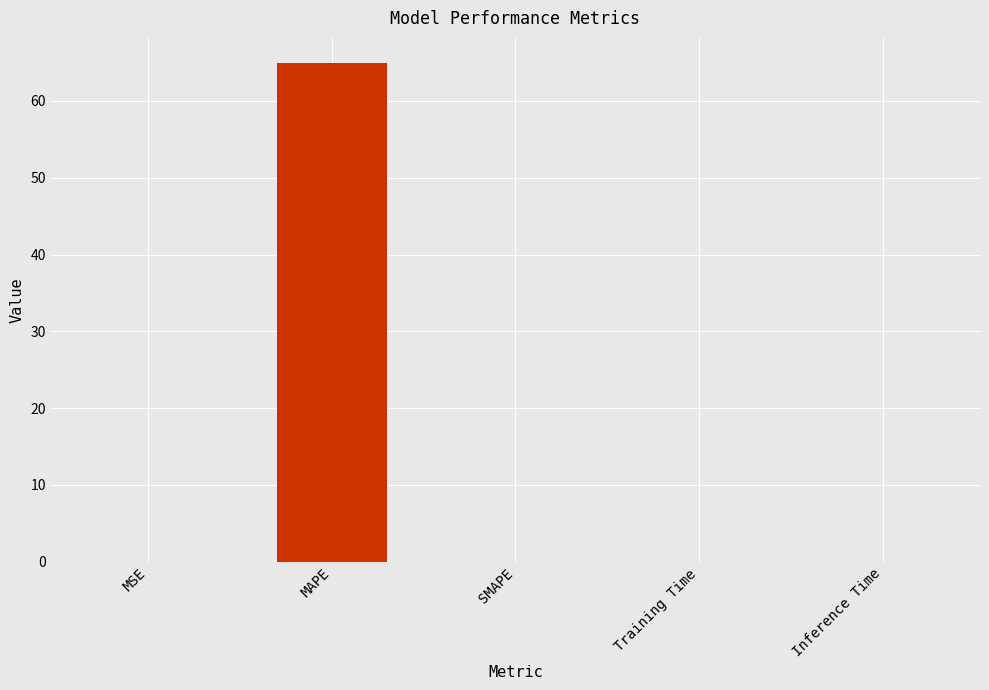

At which category does the chart reach its peak across all series?

MAPE